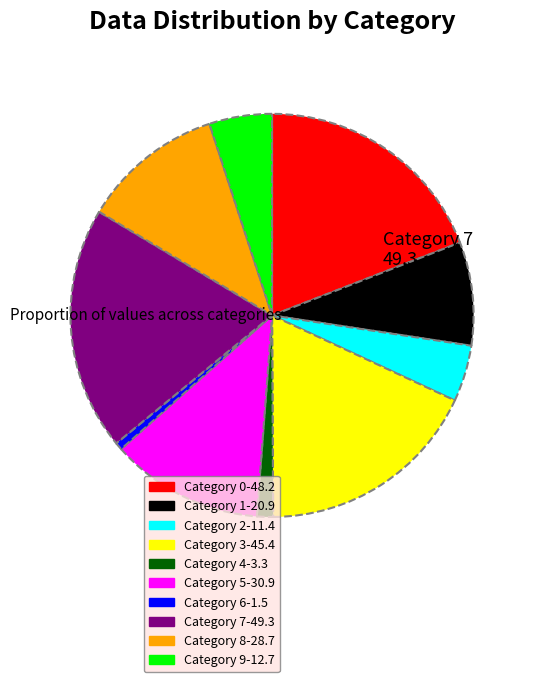

The Category 4-3.3 slice represents 1% of the pie. True or false?

True